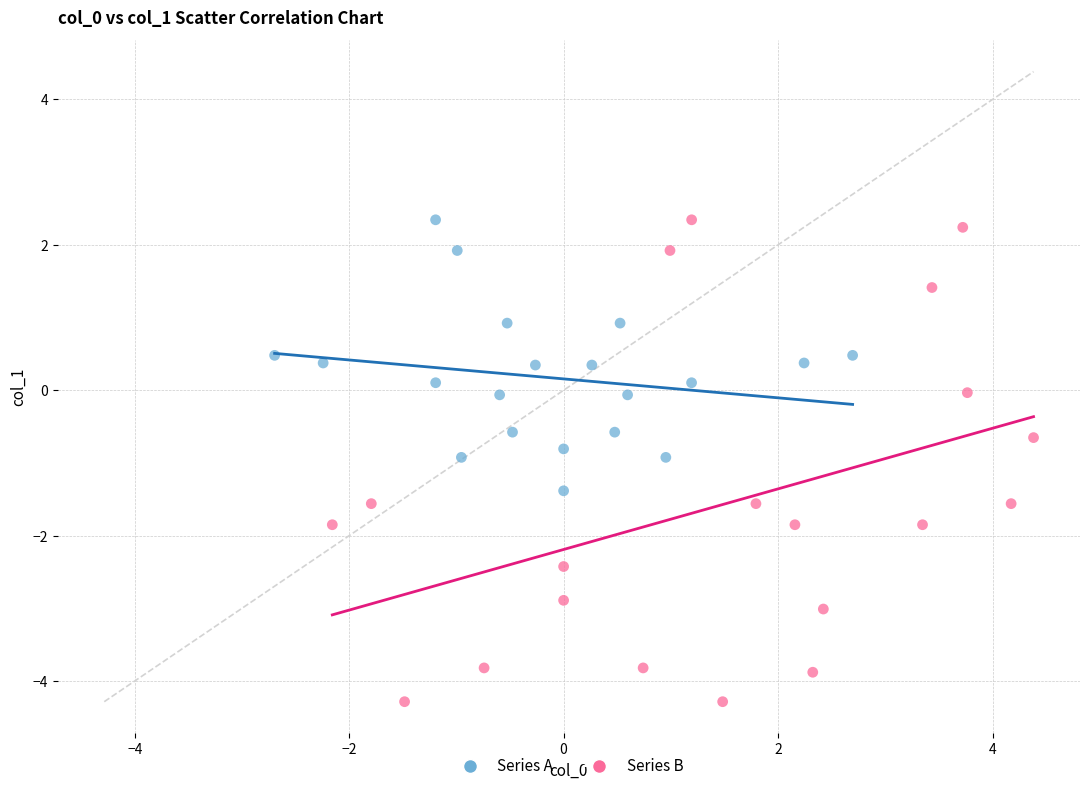

Which series has the widest spread of Y values?

Series B